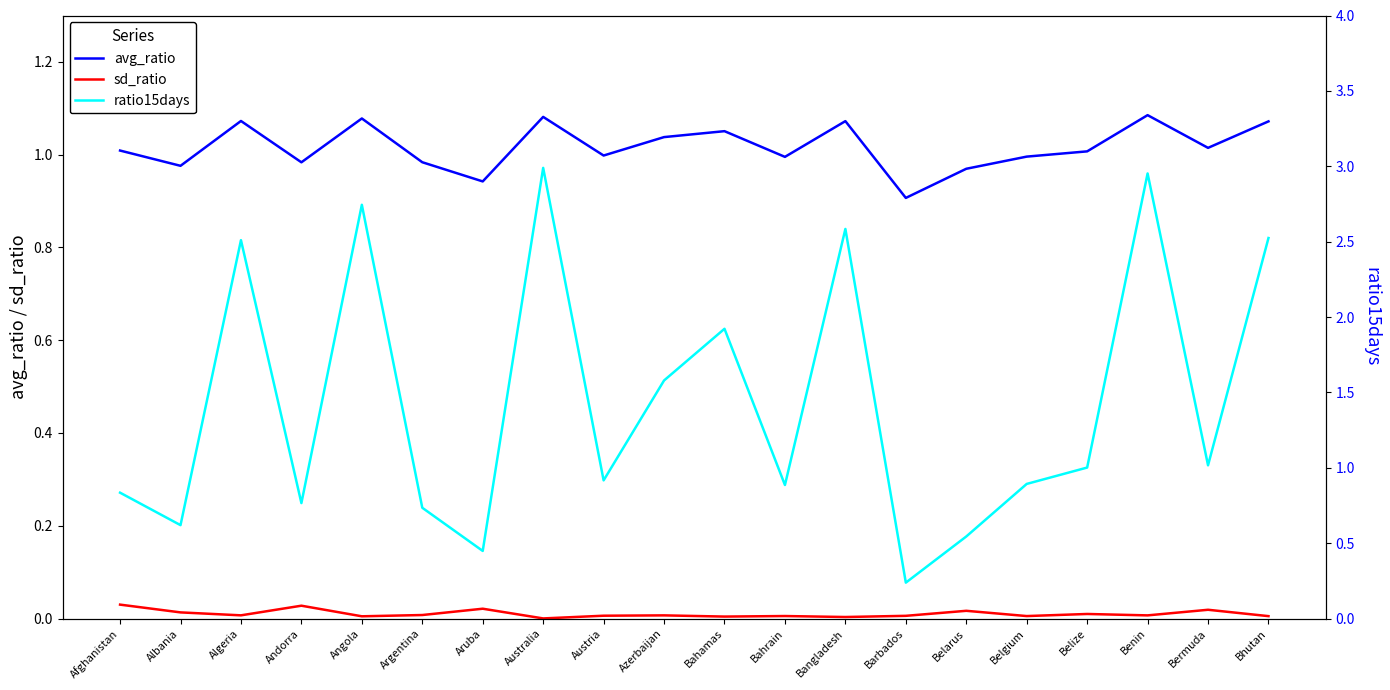

What is the difference between the maximum and second lowest values in the avg_ratio series?

0.1